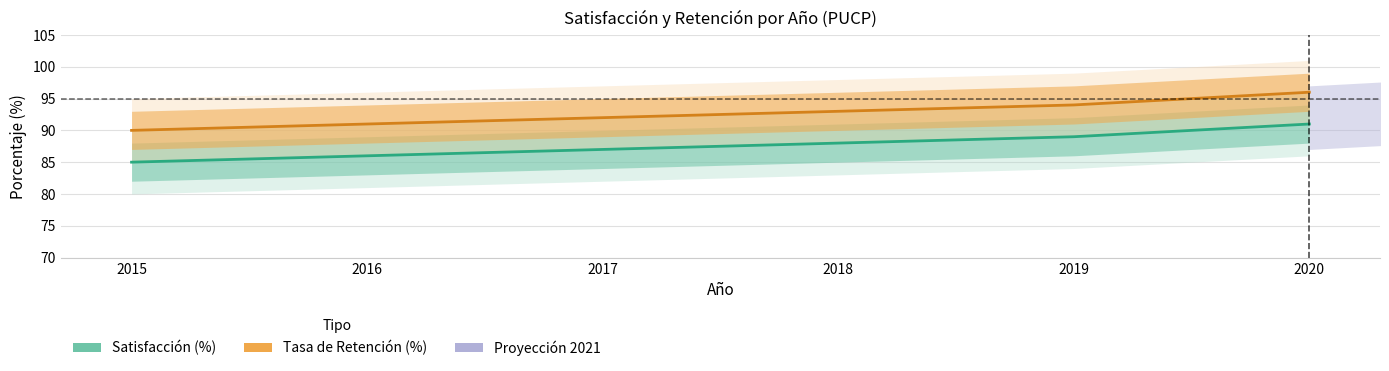

True or false: Satisfacción (%) has a value of 91 at 2020.

True